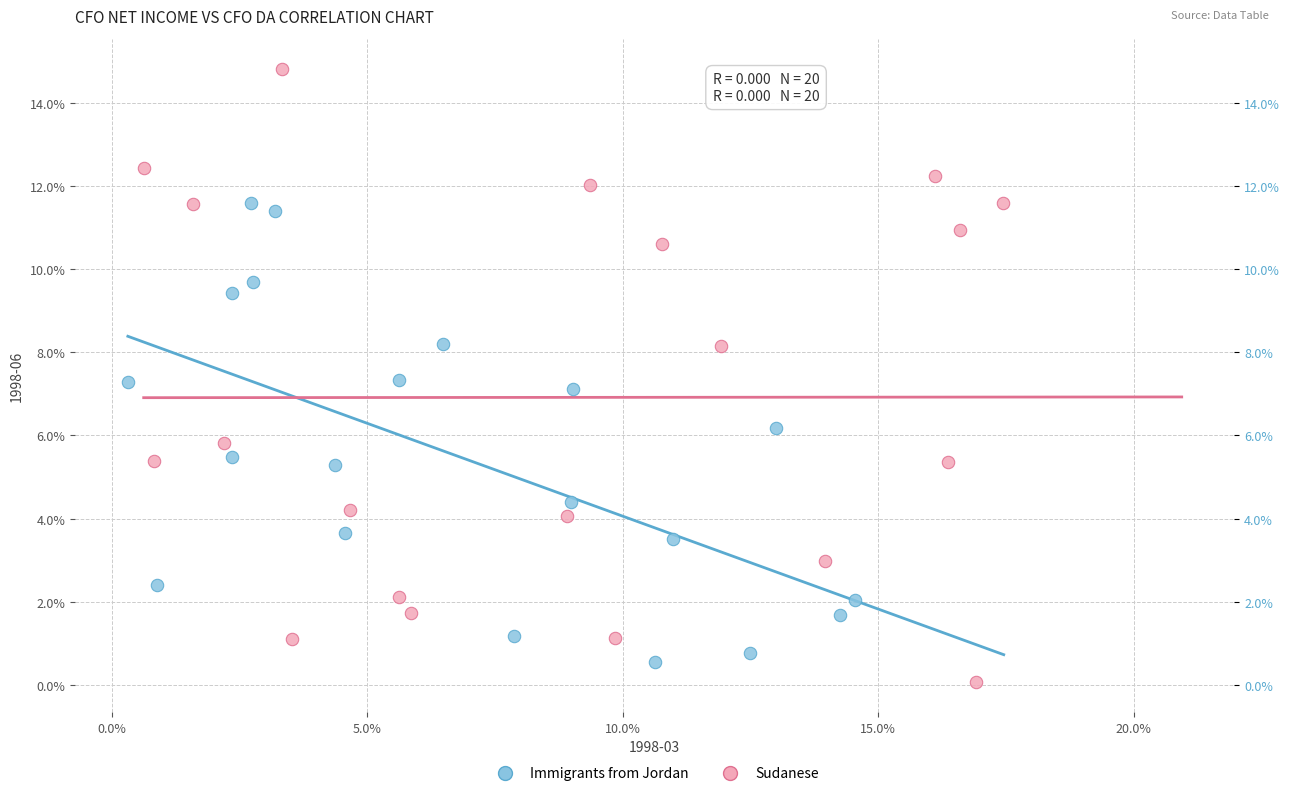

Which series reaches the minimum Y coordinate?

Sudanese